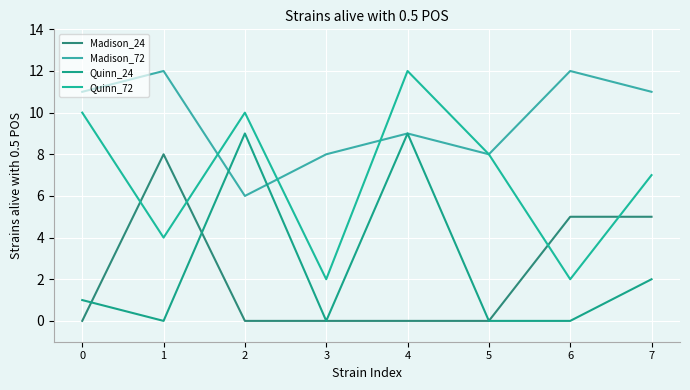

List the series in order of their peak value, highest first.

Madison_72, Quinn_72, Quinn_24, Madison_24